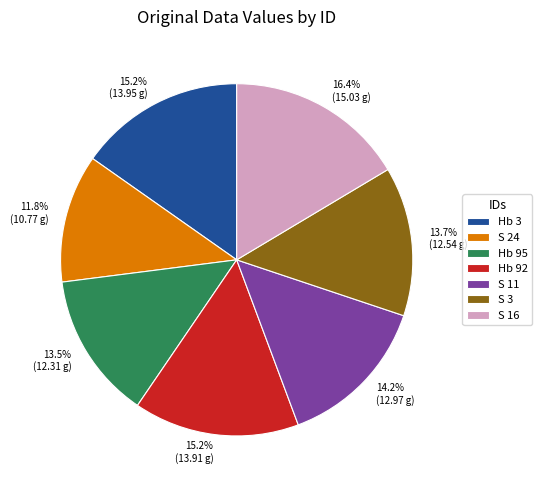

The Hb 3 slice represents 20% of the pie. True or false?

False